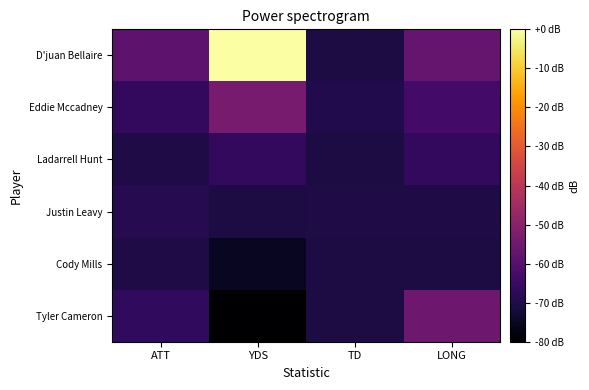

What is the smallest value displayed?

-80.0